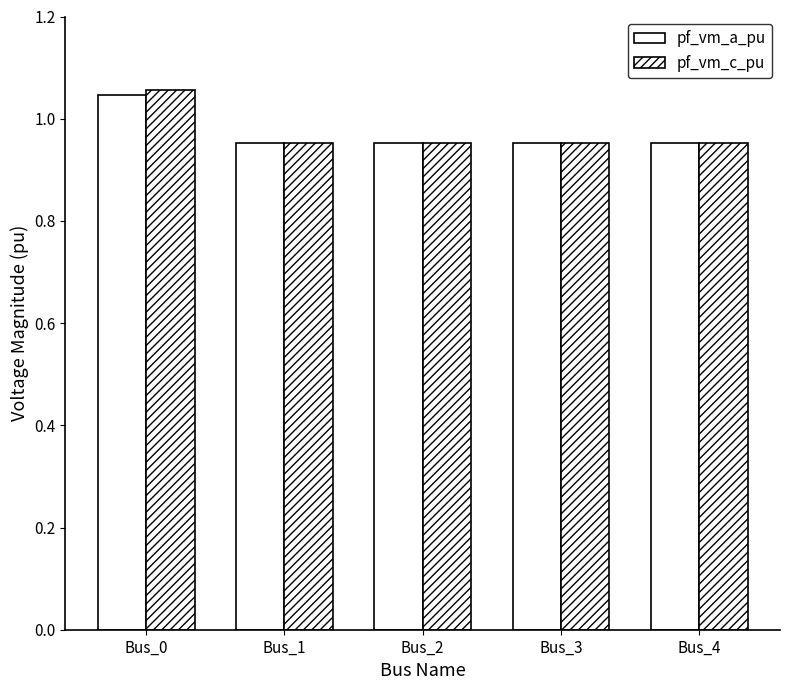

Reading left to right, what are all the values shown in this chart?

pf_vm_a_pu: 1.0	1.0	1.0	1.0	1.0
pf_vm_c_pu: 1.1	1.0	1.0	1.0	1.0